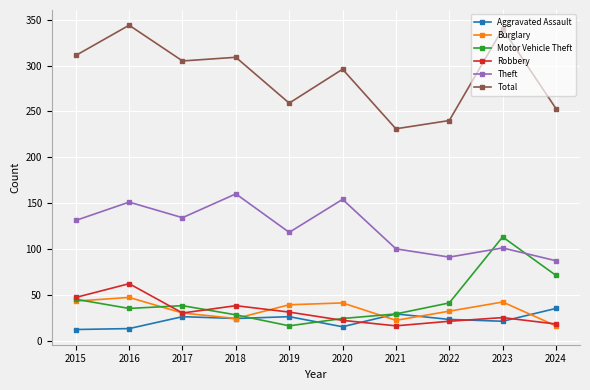

True or false: Total and Motor Vehicle Theft cross at least once.

False